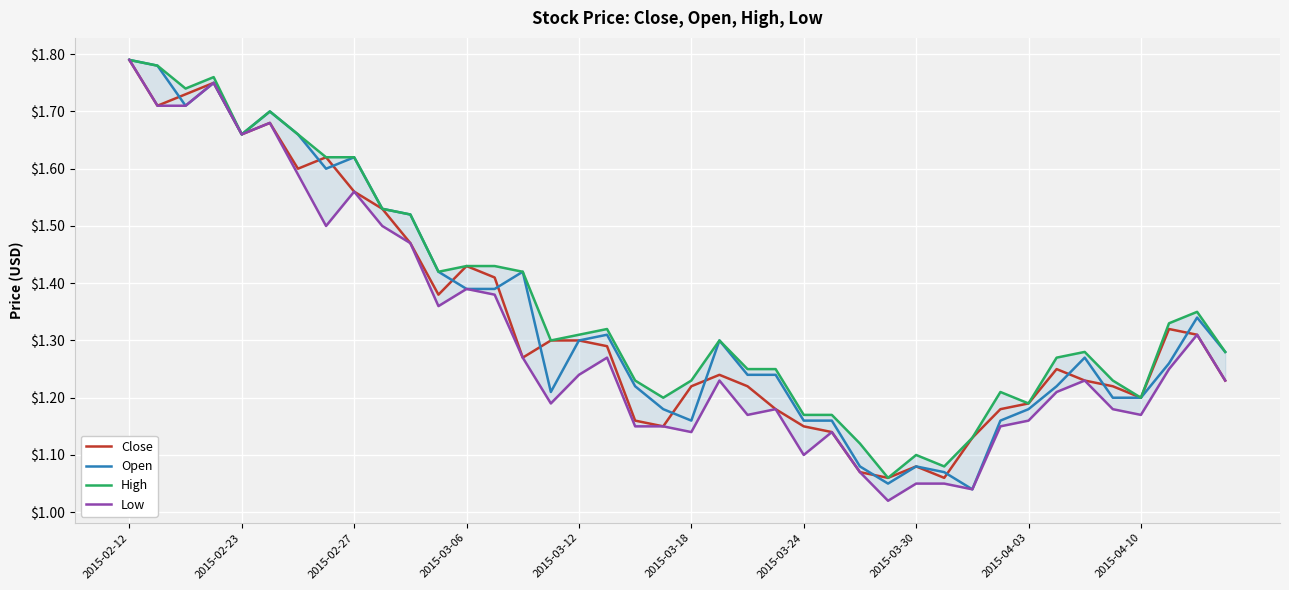

What position from the left is 18?

19